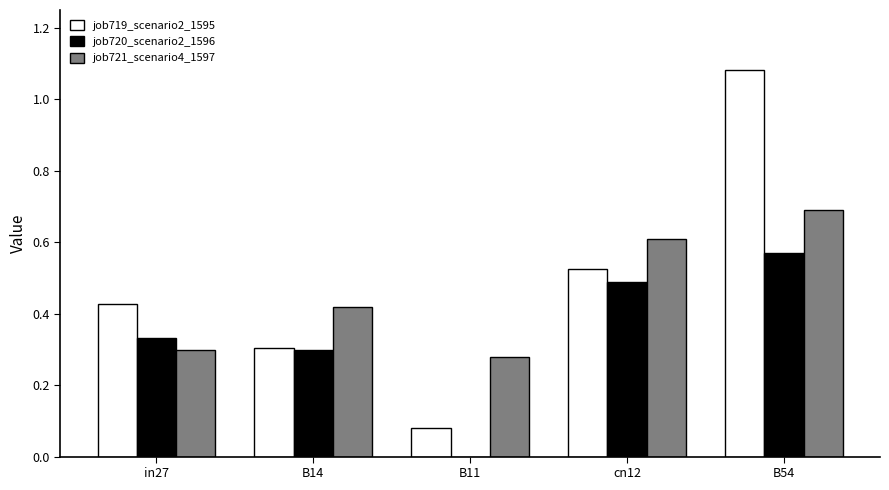

What is the sum of all job720_scenario2_1596 values?

1.7